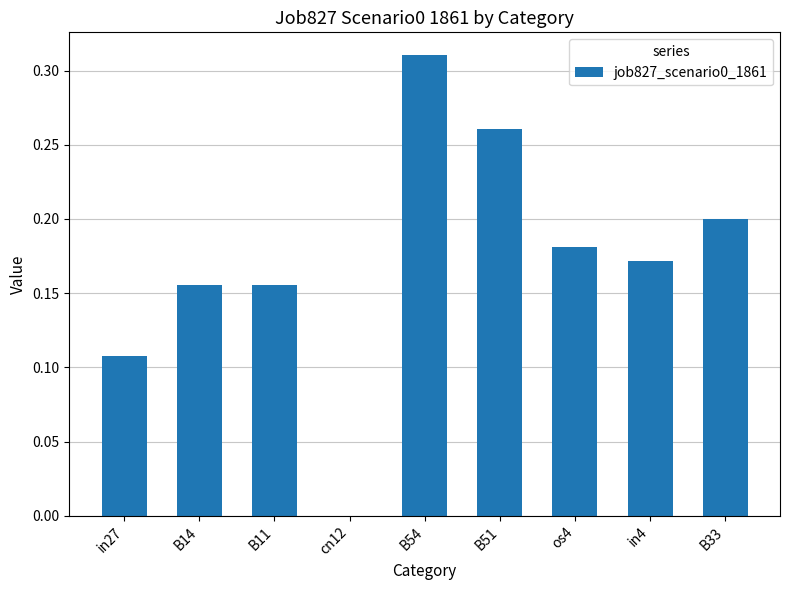

What is the sum of all values?

1.5